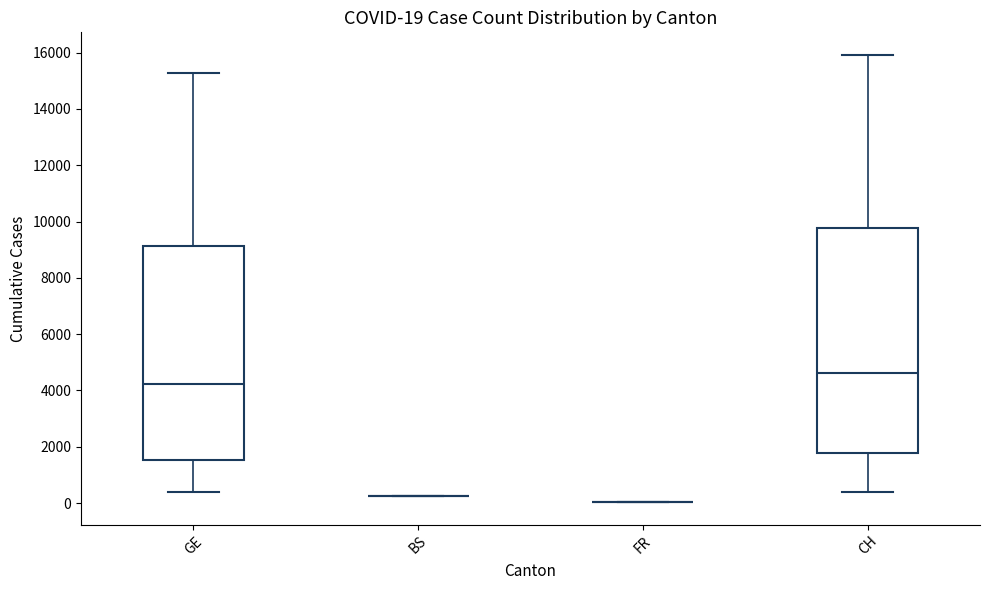

Comparing the boxes themselves (not the whiskers), which one is the tallest?

CH